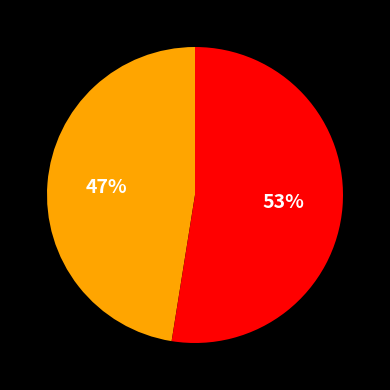

To the nearest percent, what is the average slice percentage?

50%